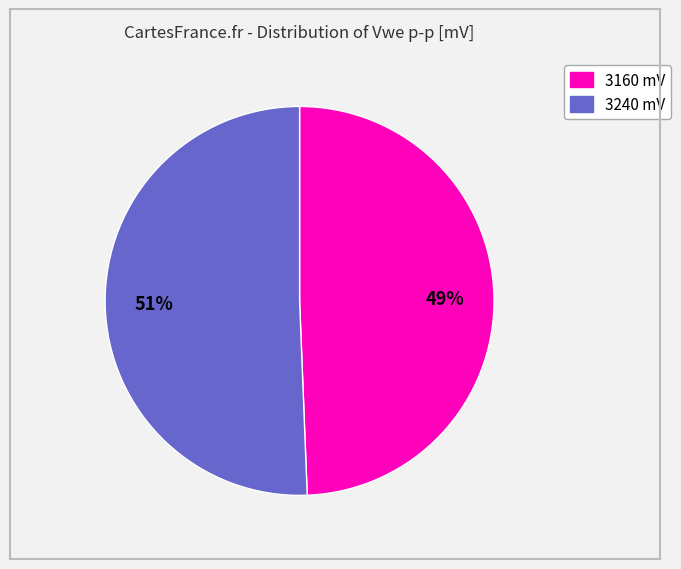

Is there a majority slice in this chart?

Yes